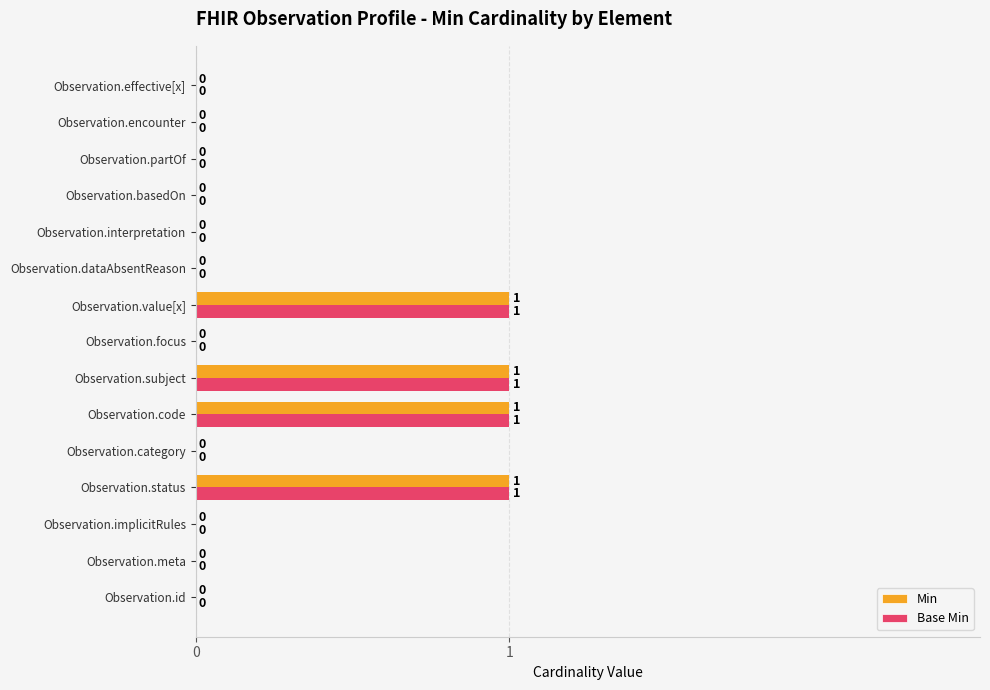

Is it true that Min equals -1 at Observation.partOf?

False